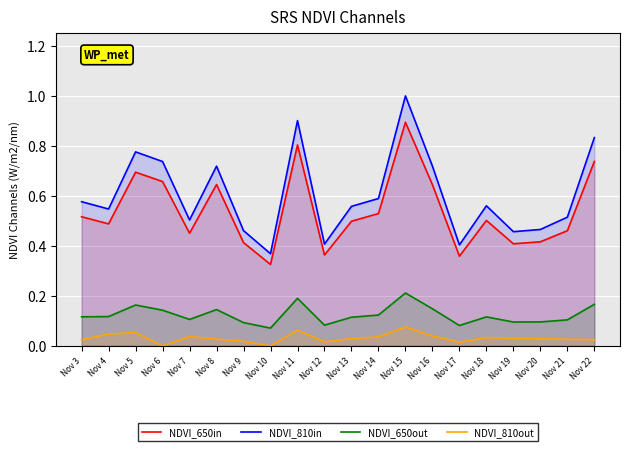

Which label corresponds to the largest value in the chart?

Nov 15